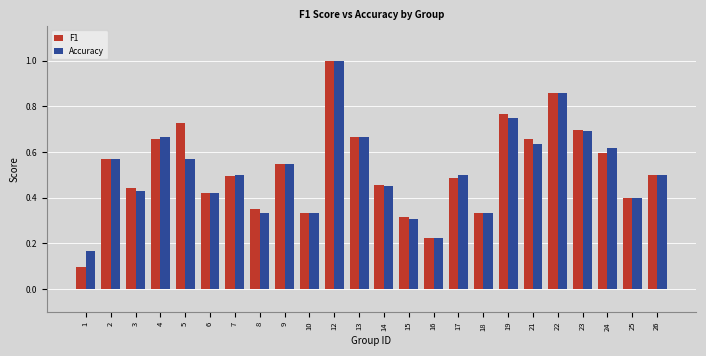

Where is Accuracy nearest to the value 0?

1